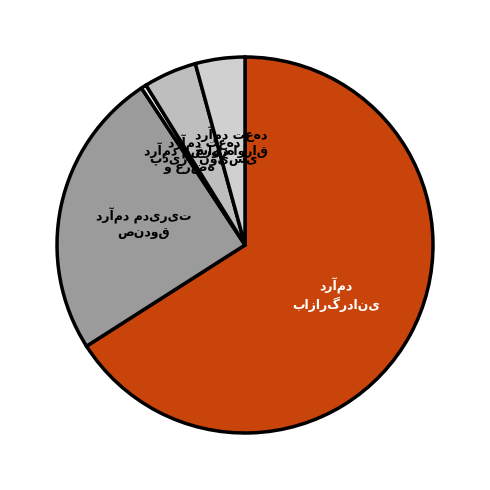

To the nearest percent, what is the difference between the درآمد بازارگردانی and درآمد پذیرش سمت متولی صندوق و درآمد مدیریت slice percentages?

41%